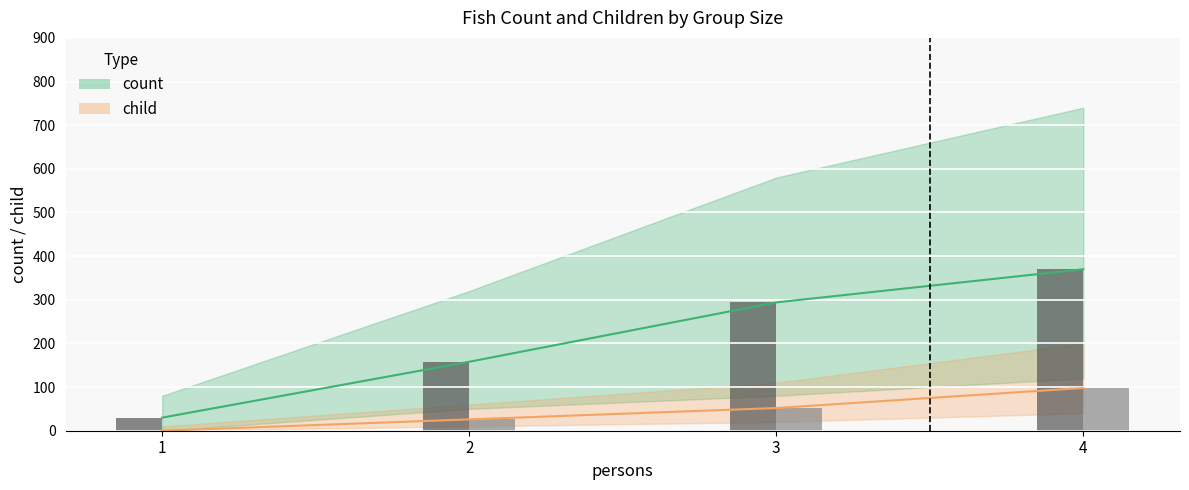

What is the value of the count bar at the 3rd from the left?

294